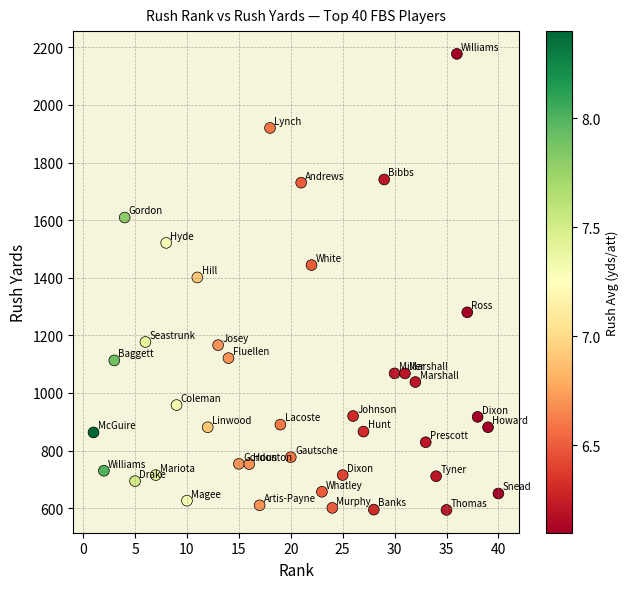

What is the range of Y values (max minus min)?

1583